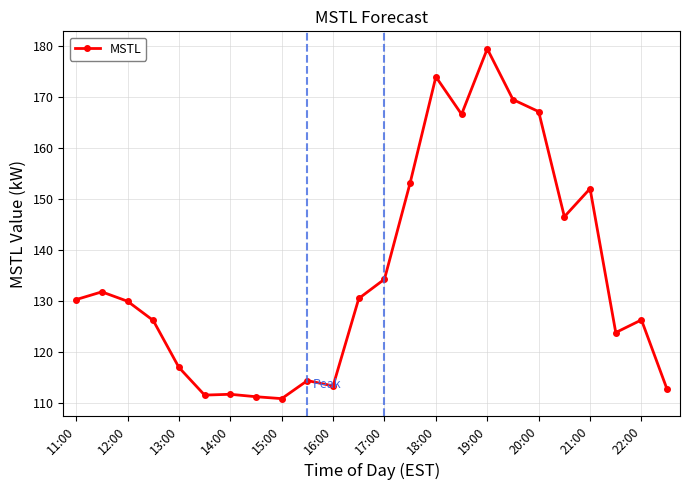

What is the value of the 13th point from the left?

134.3